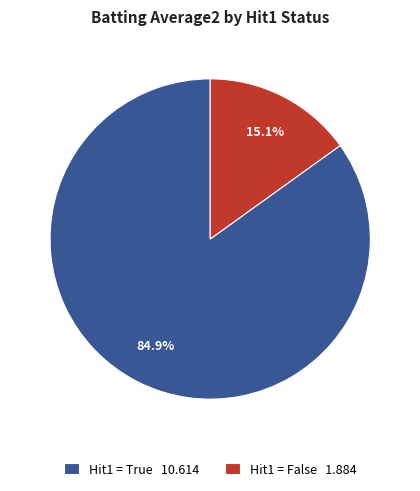

Does Hit1 = True 10.614 represent more than half of the total?

Yes